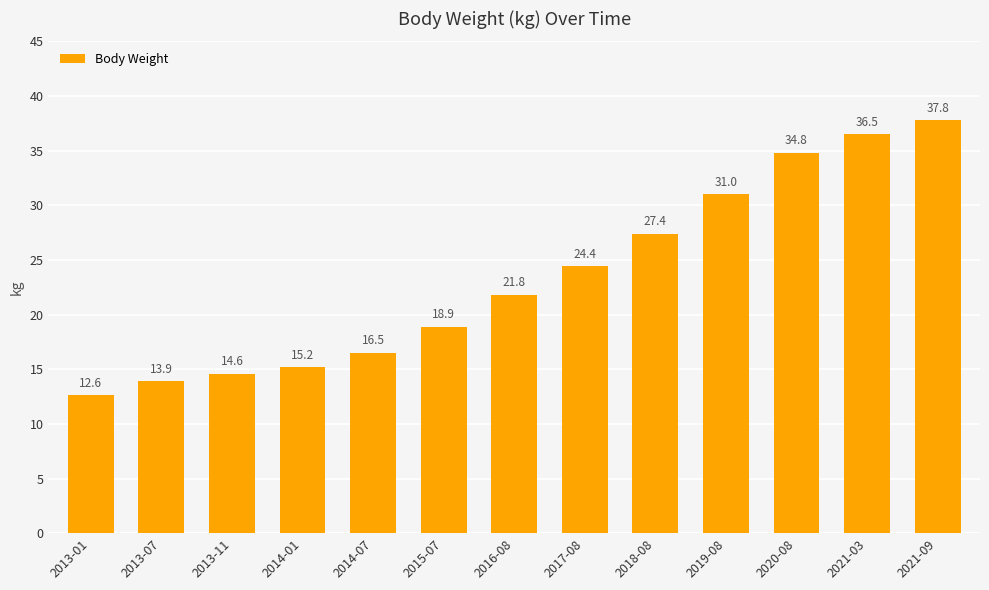

Which has a higher value, 2018-08 or 2021-03?

2021-03